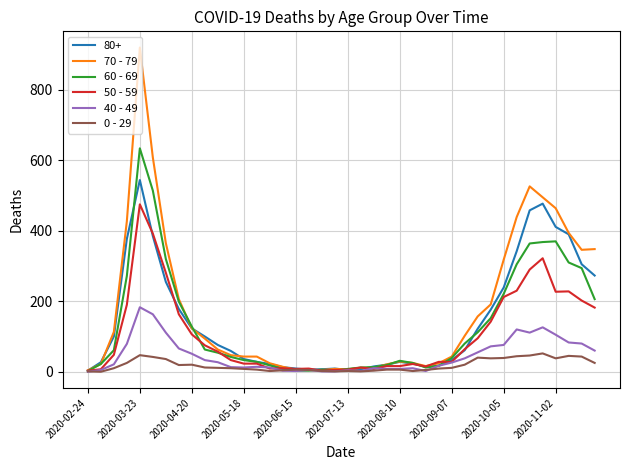

How many lines are shown in the chart?

6